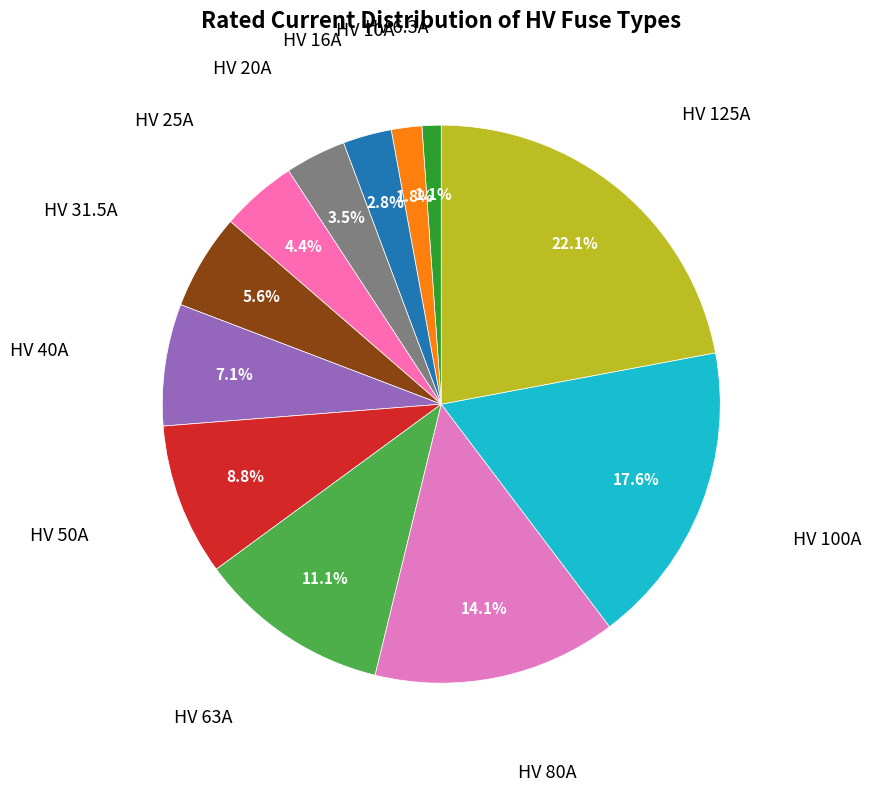

Rank the categories by value from lowest to highest.

HV 6.3A, HV 10A, HV 16A, HV 20A, HV 25A, HV 31.5A, HV 40A, HV 50A, HV 63A, HV 80A, HV 100A, HV 125A